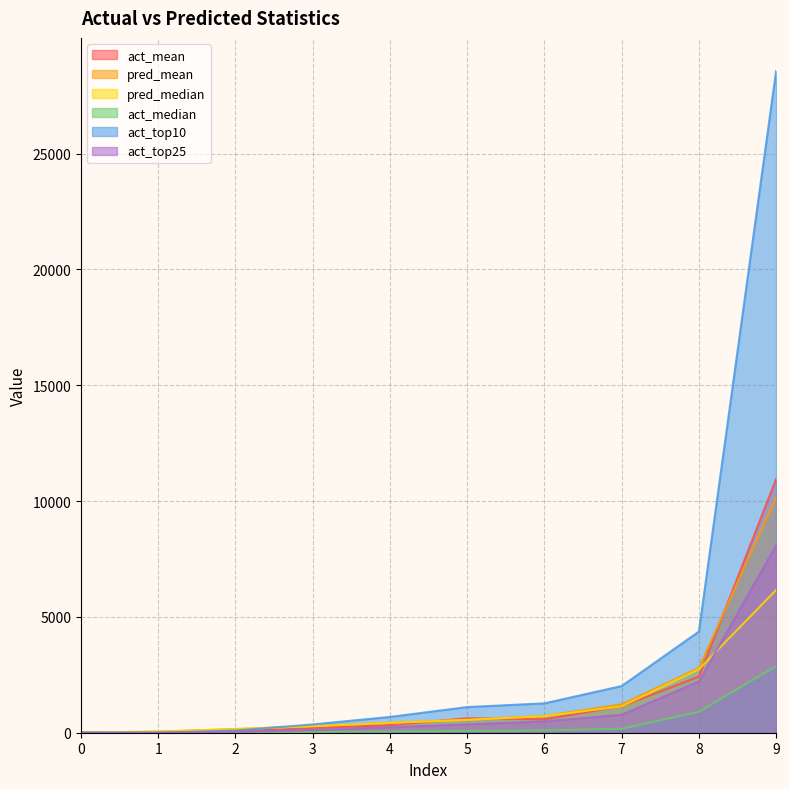

At how many categories does at least one series exceed 19183?

1